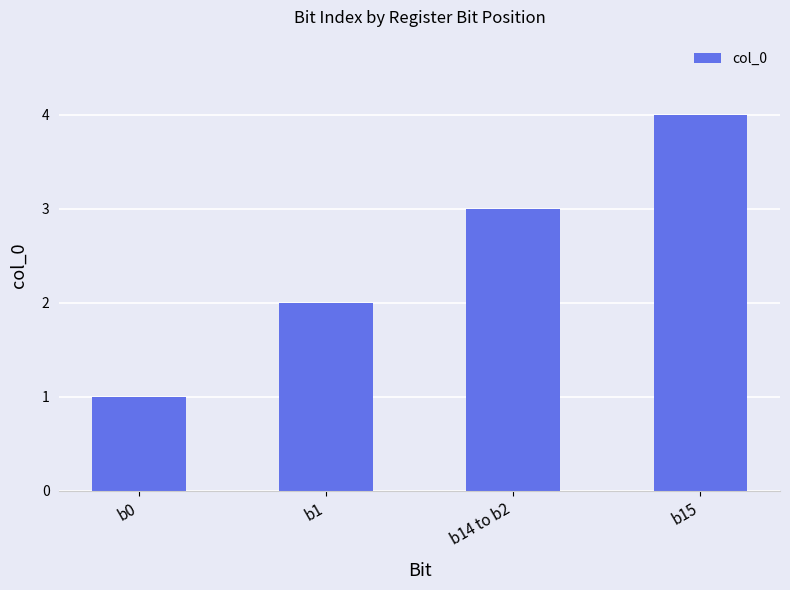

Reading left to right, list all the values displayed in this chart.

1	2	3	4